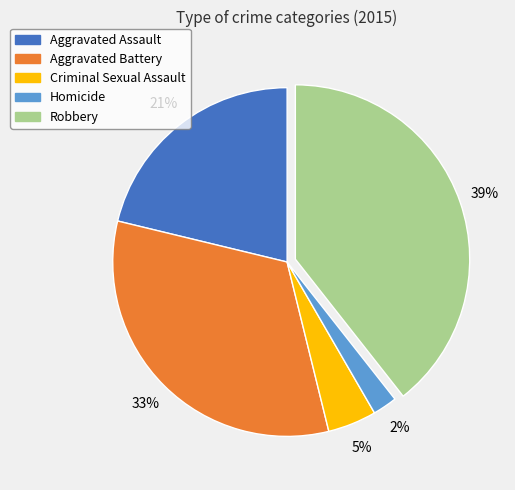

The Homicide slice represents 2% of the pie. True or false?

True